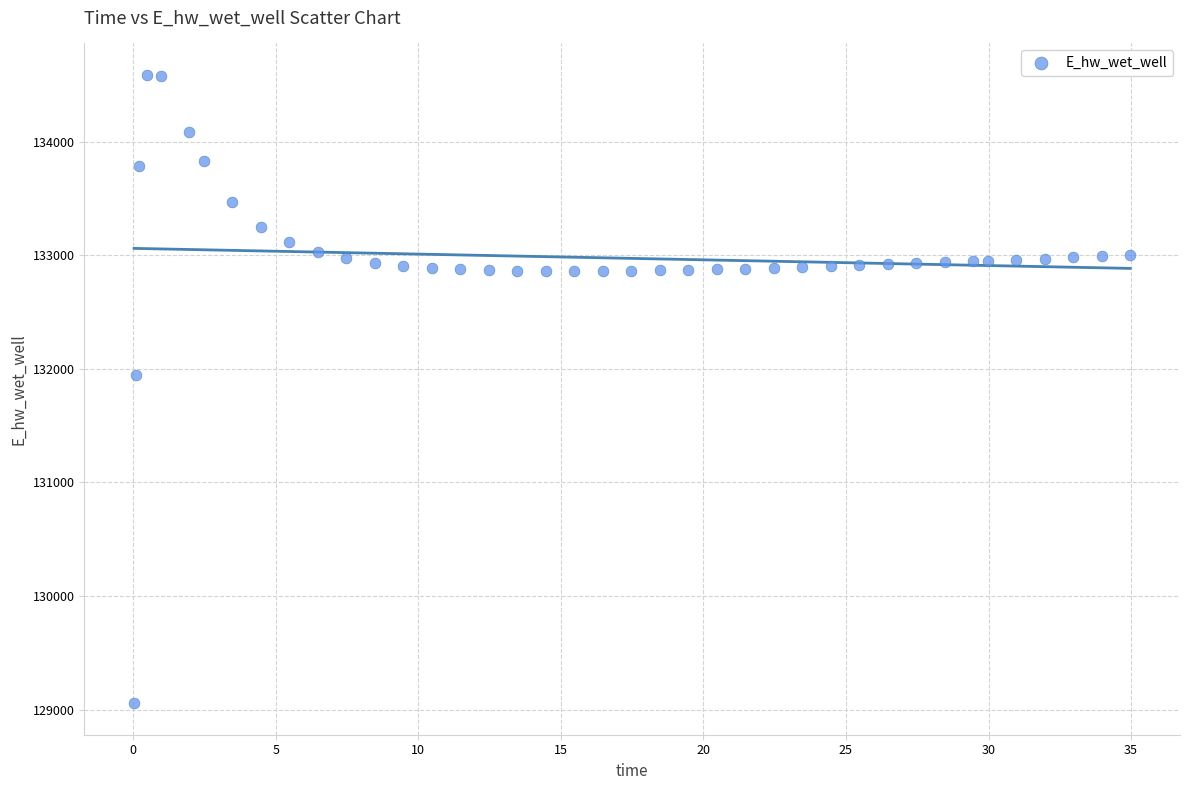

What is the range of Y values (max minus min)?

5531.9